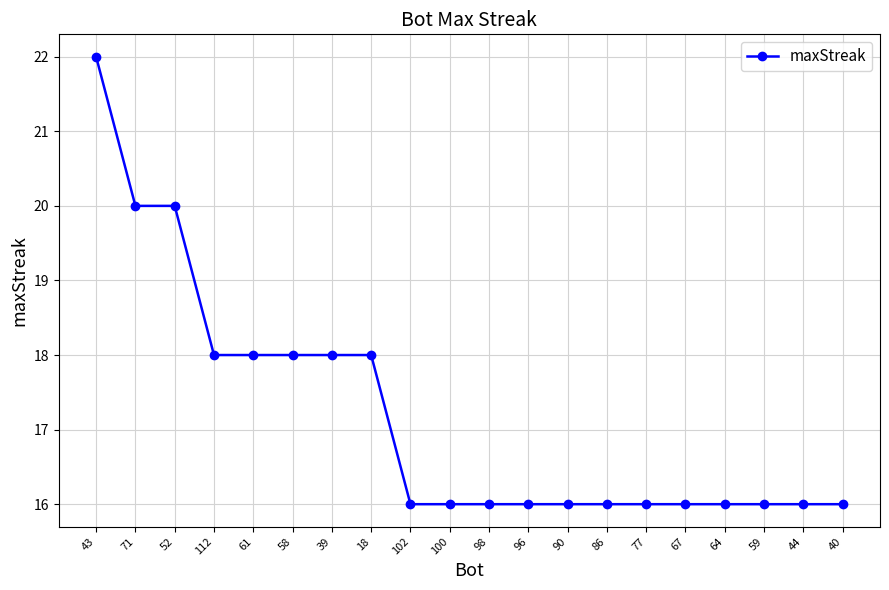

Which category has the highest value across all series?

43